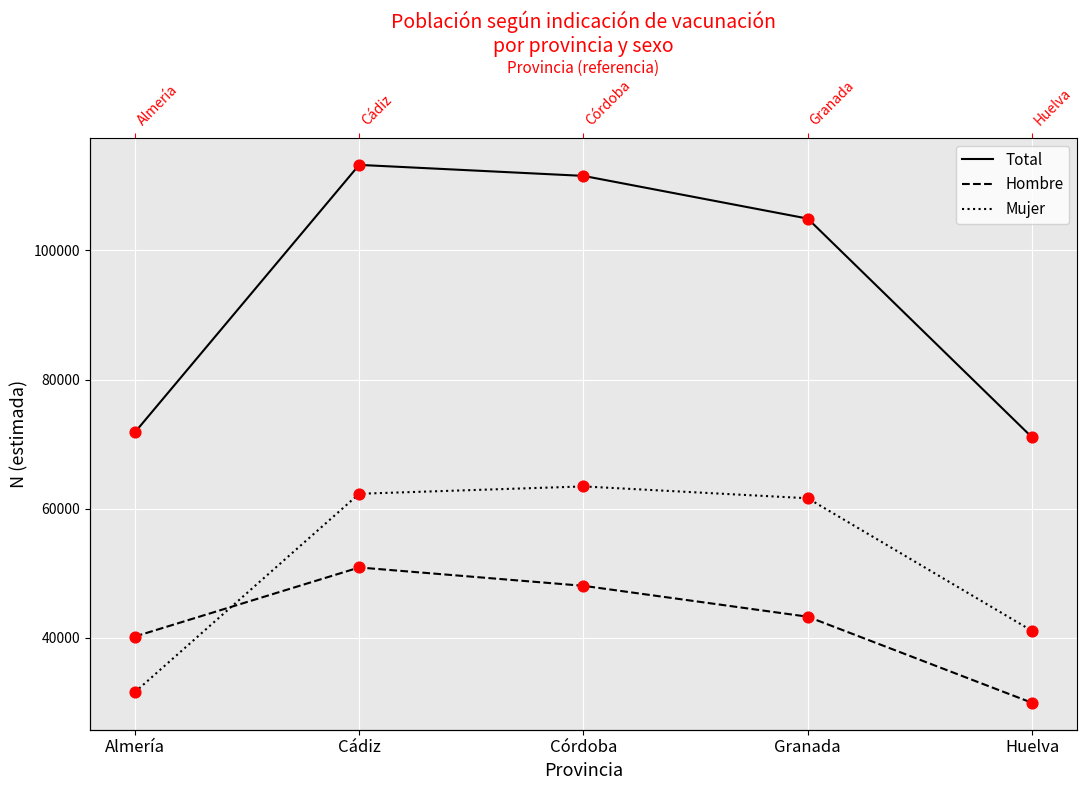

Which series has the widest spread of Y values?

Total